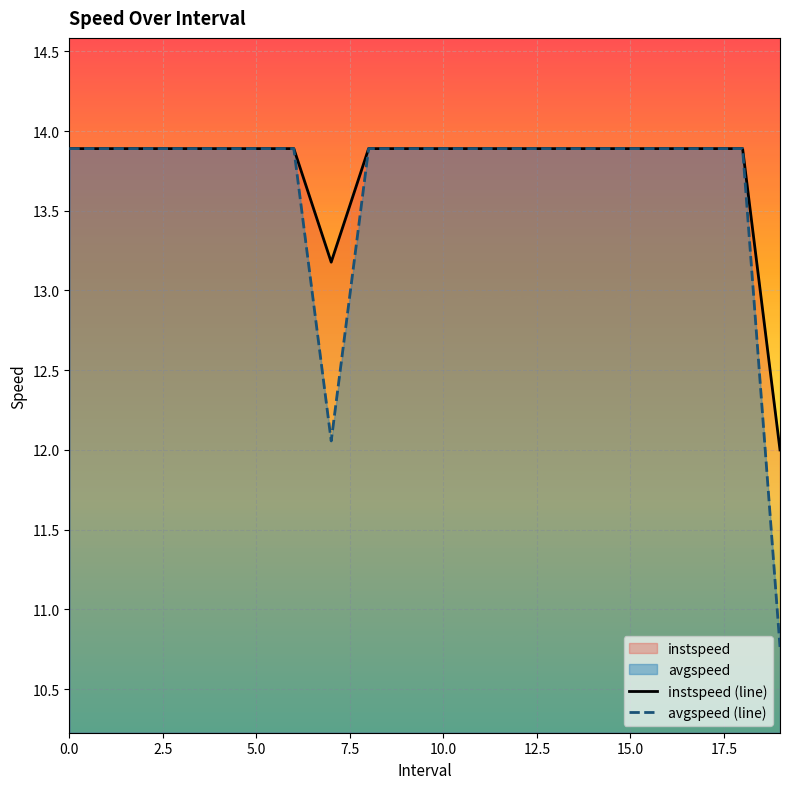

True or false: instspeed (line) and avgspeed (line) cross at least once.

False